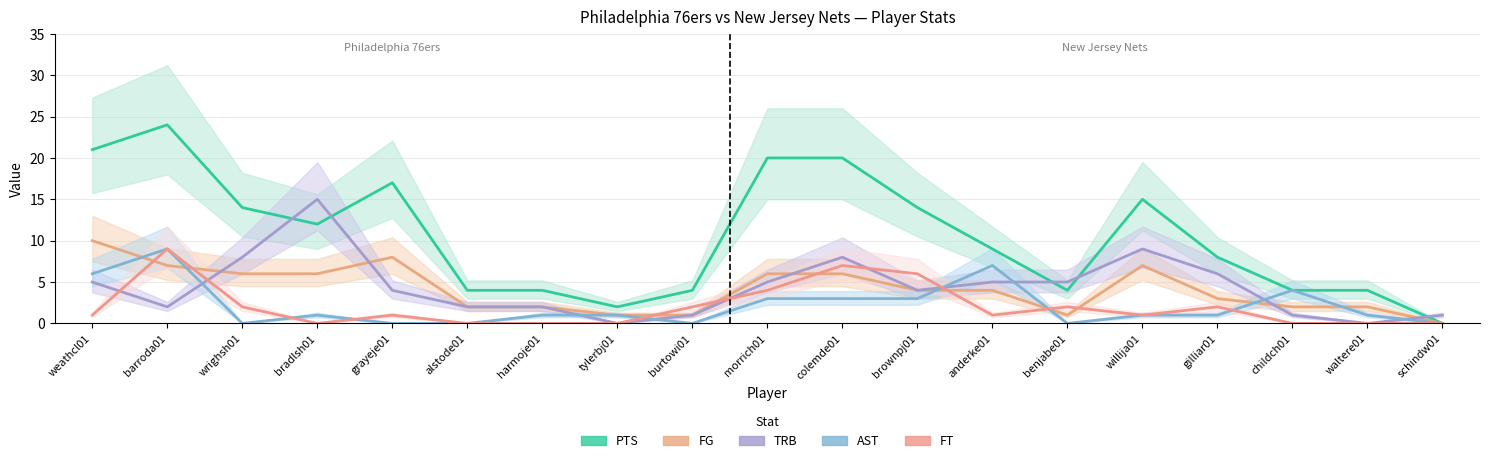

At colemde01, list the series in order from largest to smallest.

PTS, TRB, FT, FG, AST